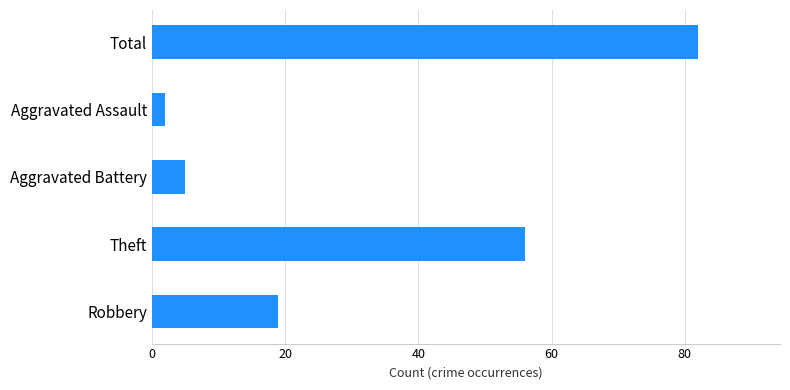

List the labels in order of value, largest first.

Total, Theft, Robbery, Aggravated Battery, Aggravated Assault